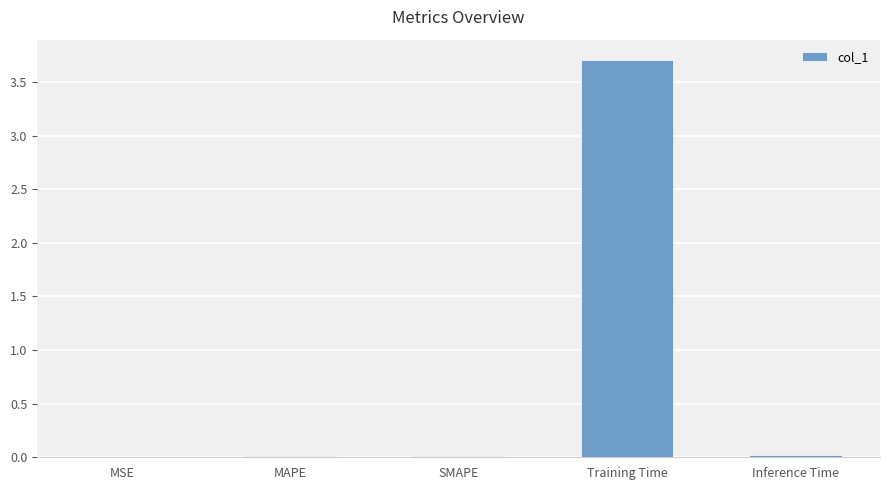

True or false: the data shows 2.4 at Training Time.

False